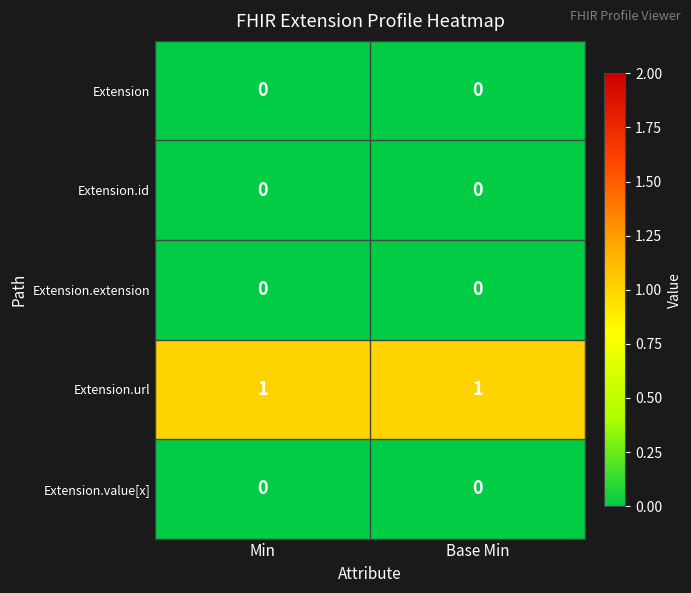

The Extension.id series shows 0 at Base Min. True or false?

True